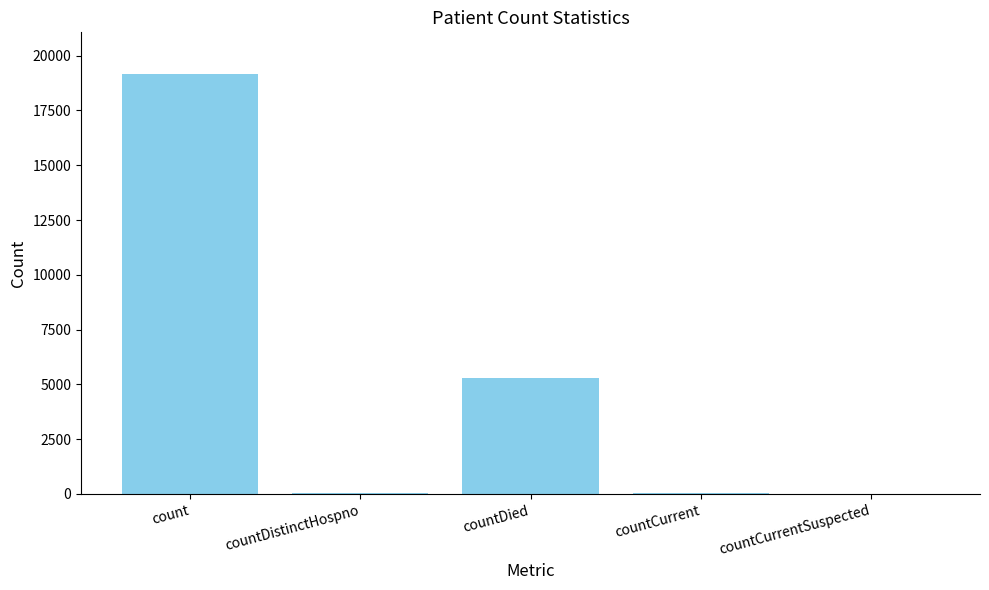

Between countCurrent and countDied, which is larger?

countDied